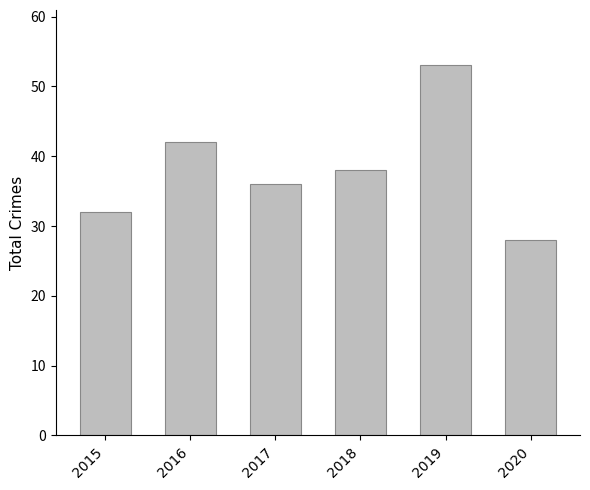

What is the sum of the values at 2017 and 2020?

64